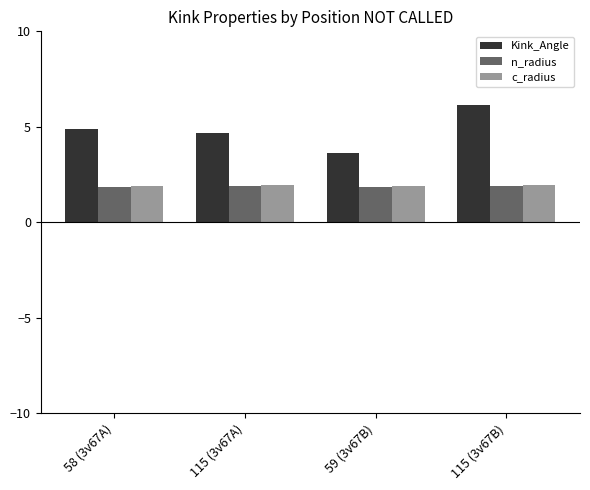

True or false: Kink_Angle has a value of 6.2 at 115 (3v67A).

False